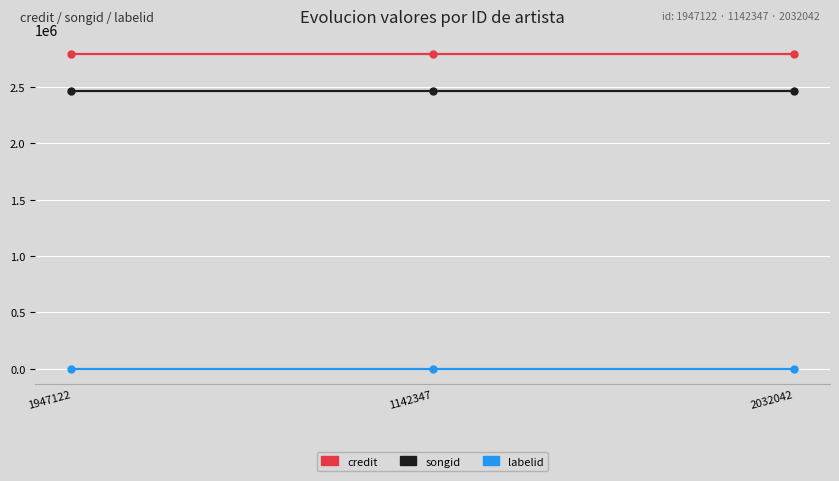

The credit series shows 2790486 at 1947122. True or false?

True